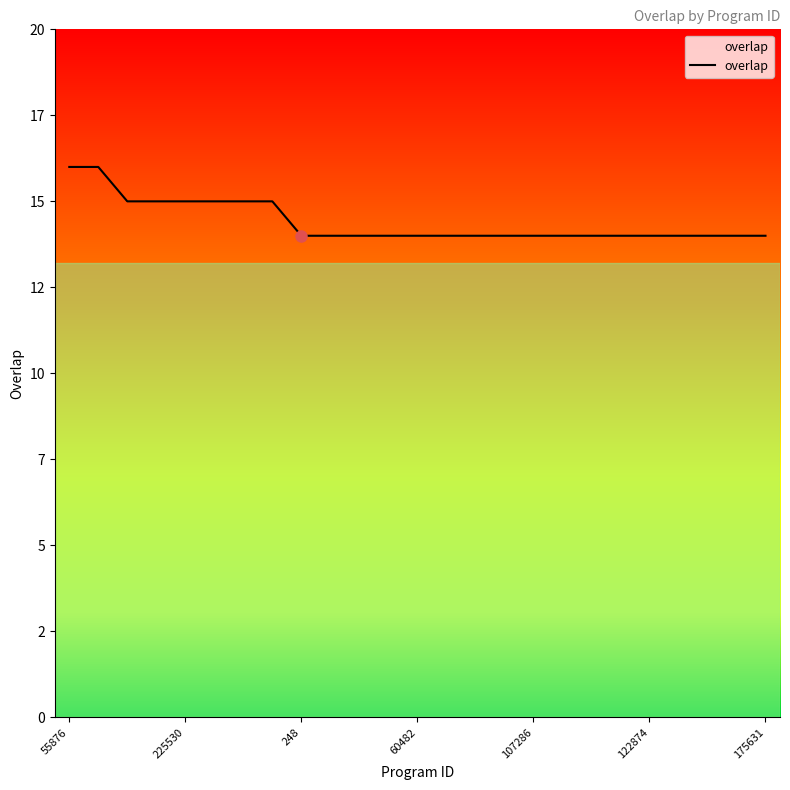

Does the chart have visible grid lines?

No